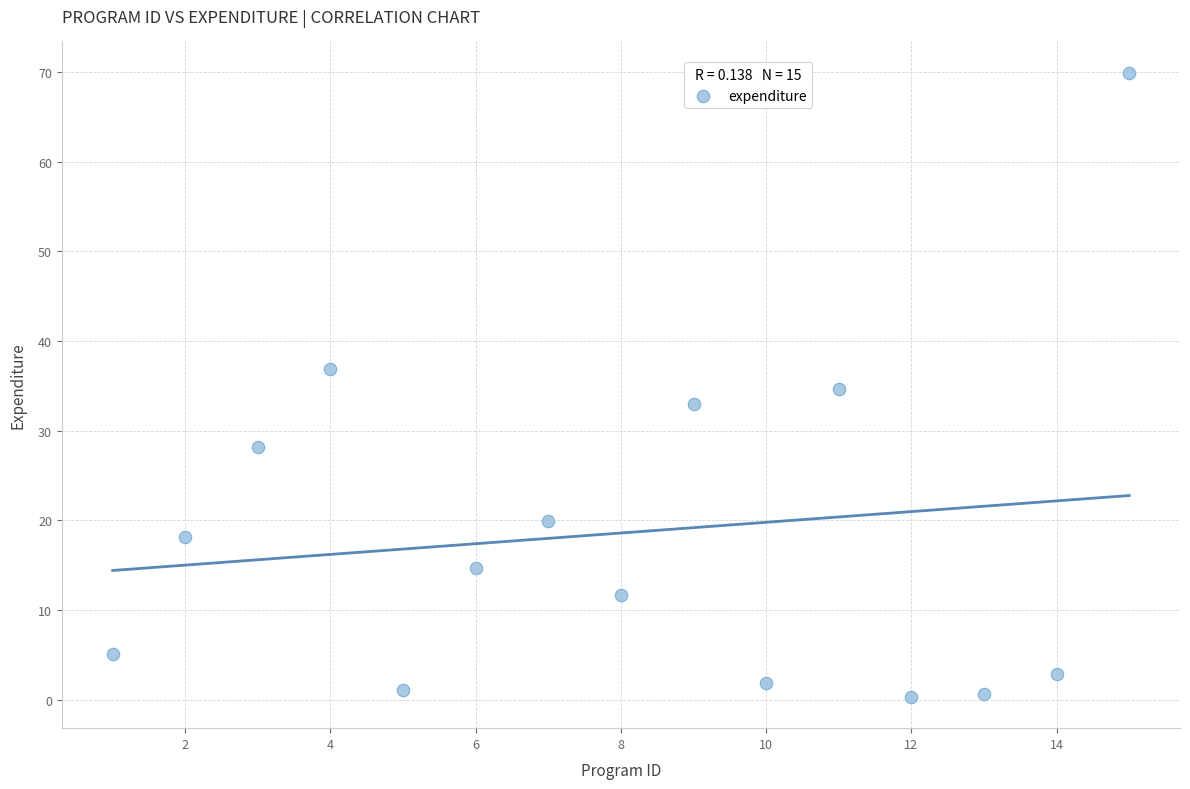

What is the range of X values (max minus min)?

14.0